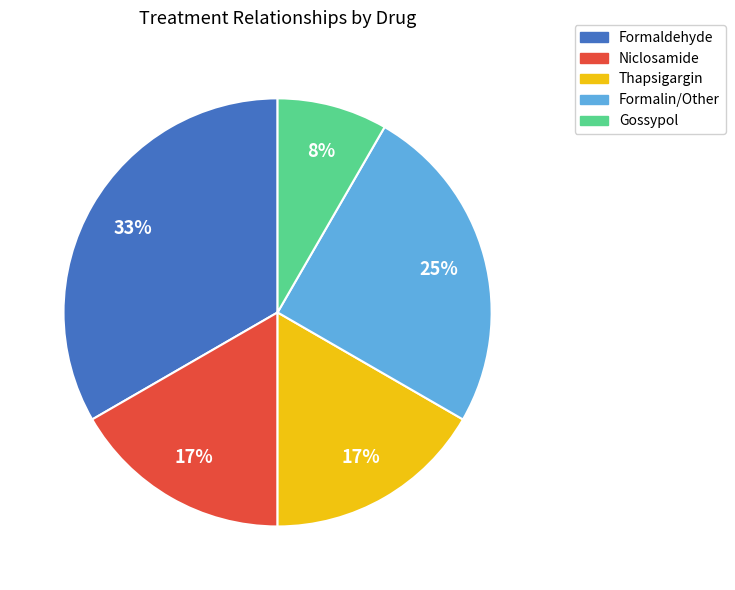

True or false: Formaldehyde accounts for 33% of the total.

True